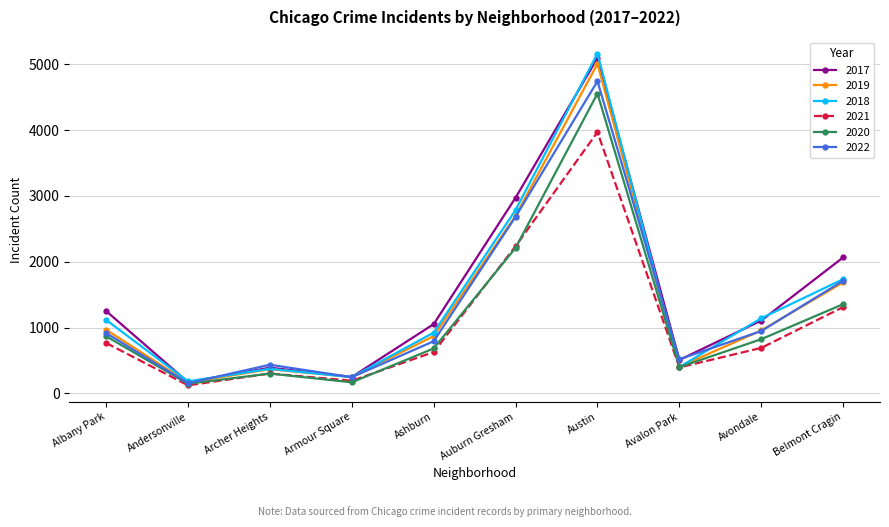

Is the value of 2019 at Archer Heights greater than the value of 2020 at Archer Heights?

Yes